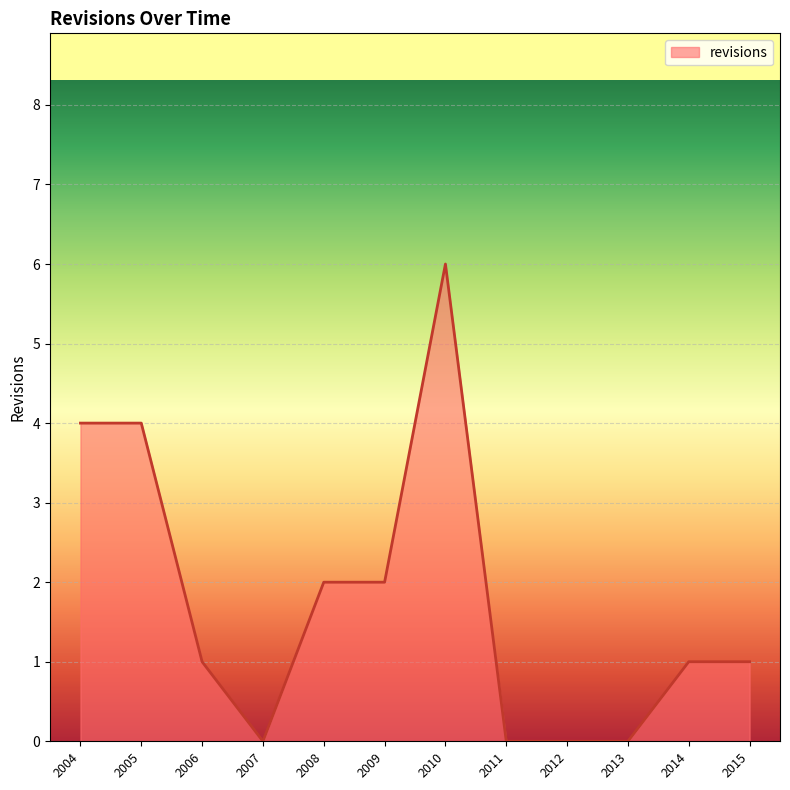

Is it true that the value at 2013 is 0?

True